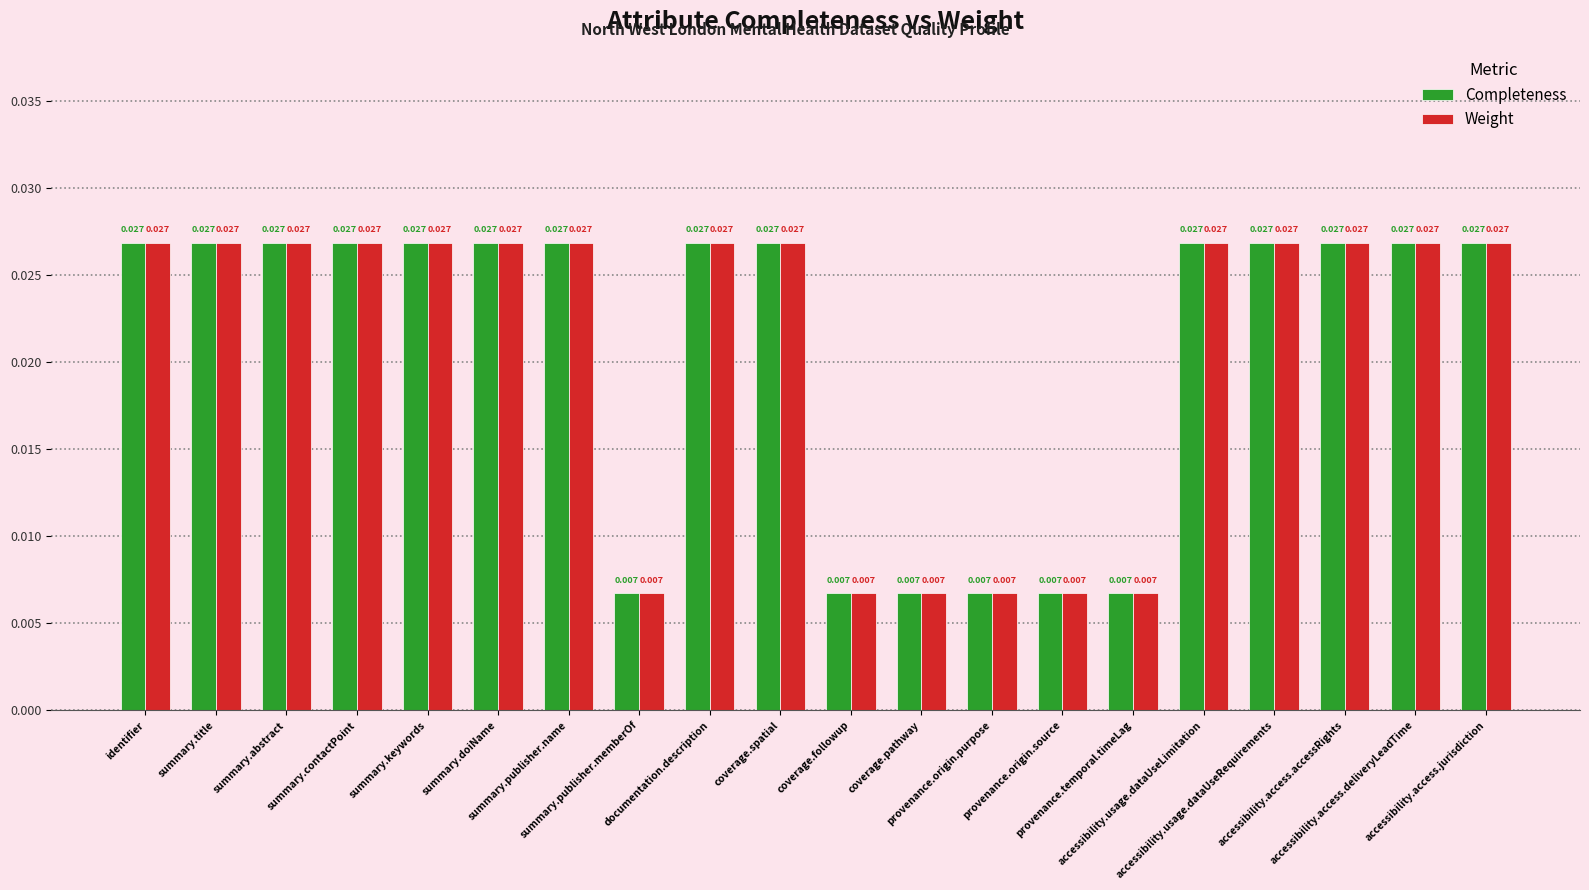

Which has a higher value, summary.abstract or summary.title?

summary.abstract